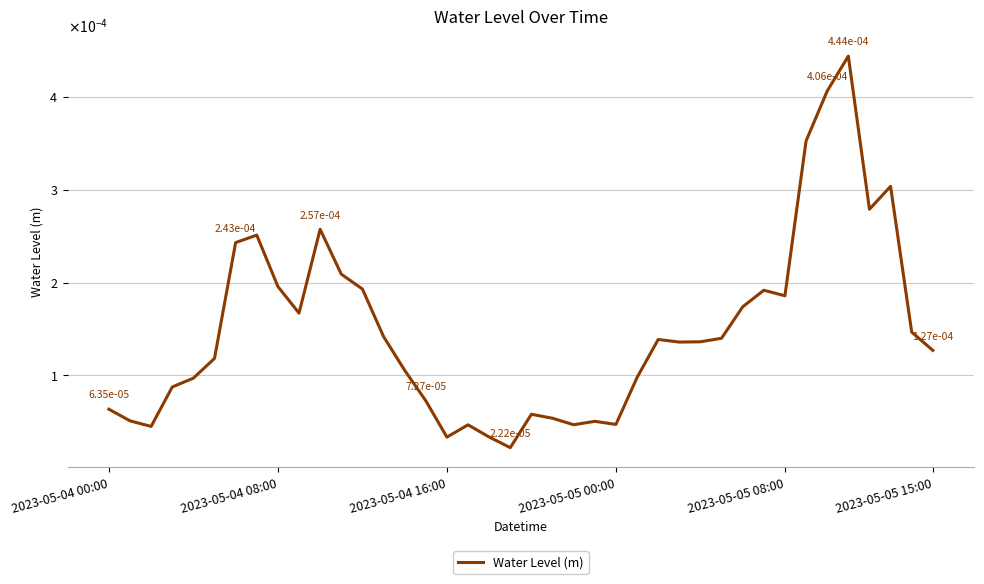

How many interior local peaks (higher than both neighbors) does the data have?

9